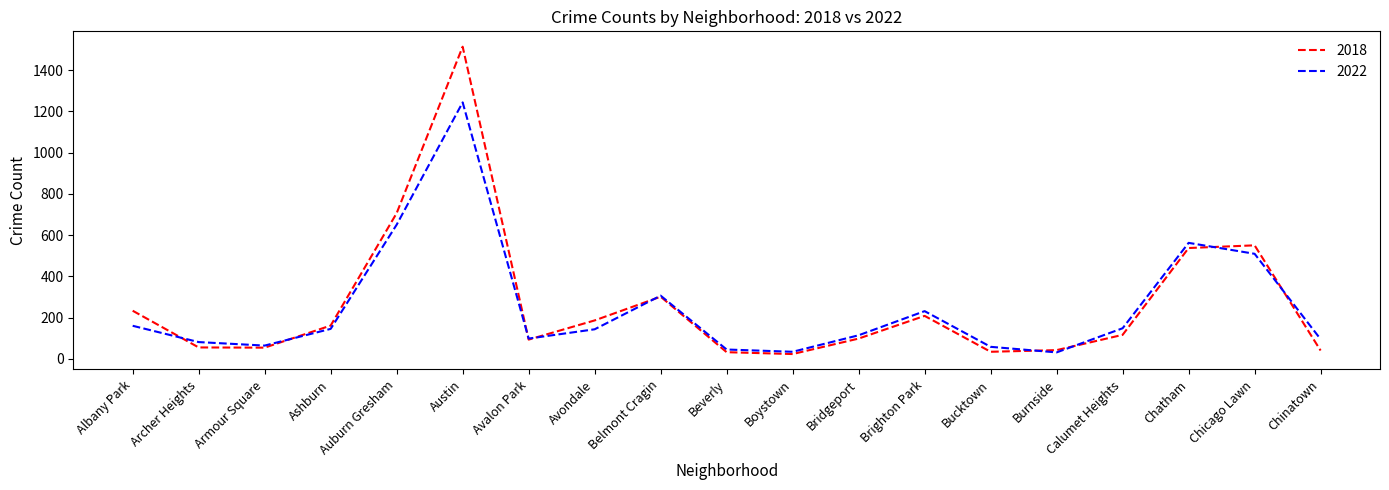

What position from the right is Albany Park?

19